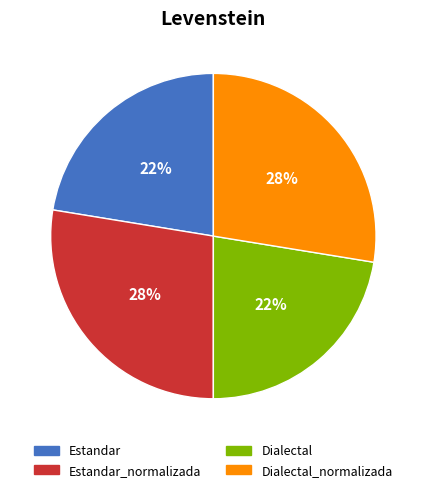

To the nearest percent, what is the average slice percentage?

25%